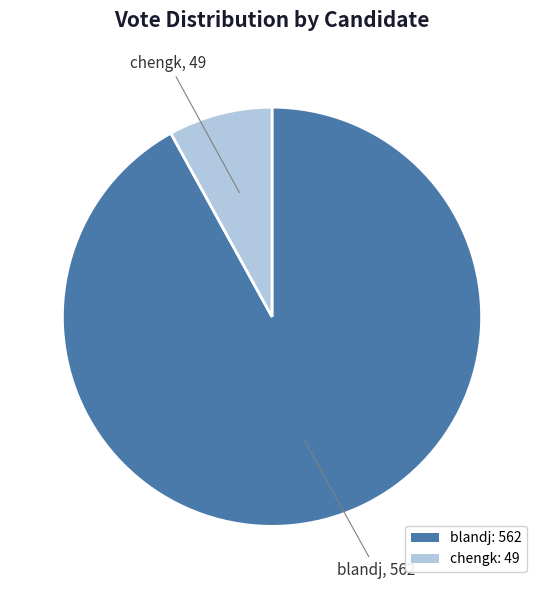

Which category accounts for the majority?

blandj